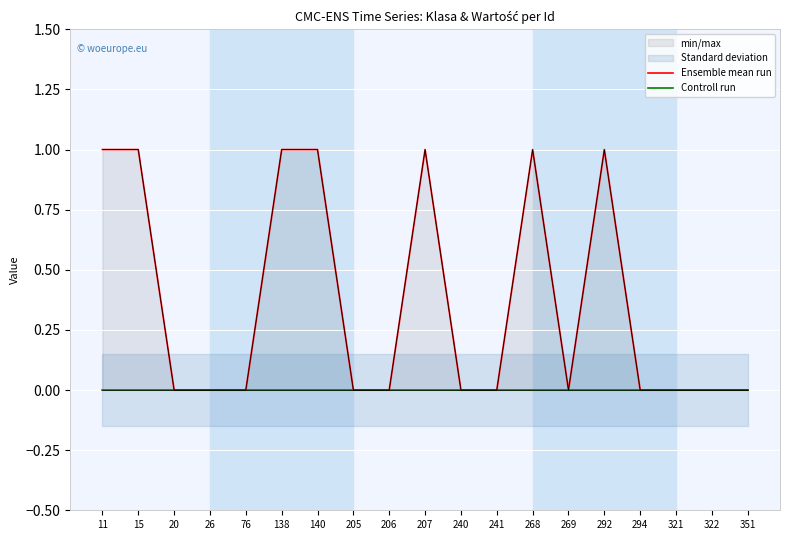

Which category has the lowest value across all series?

20